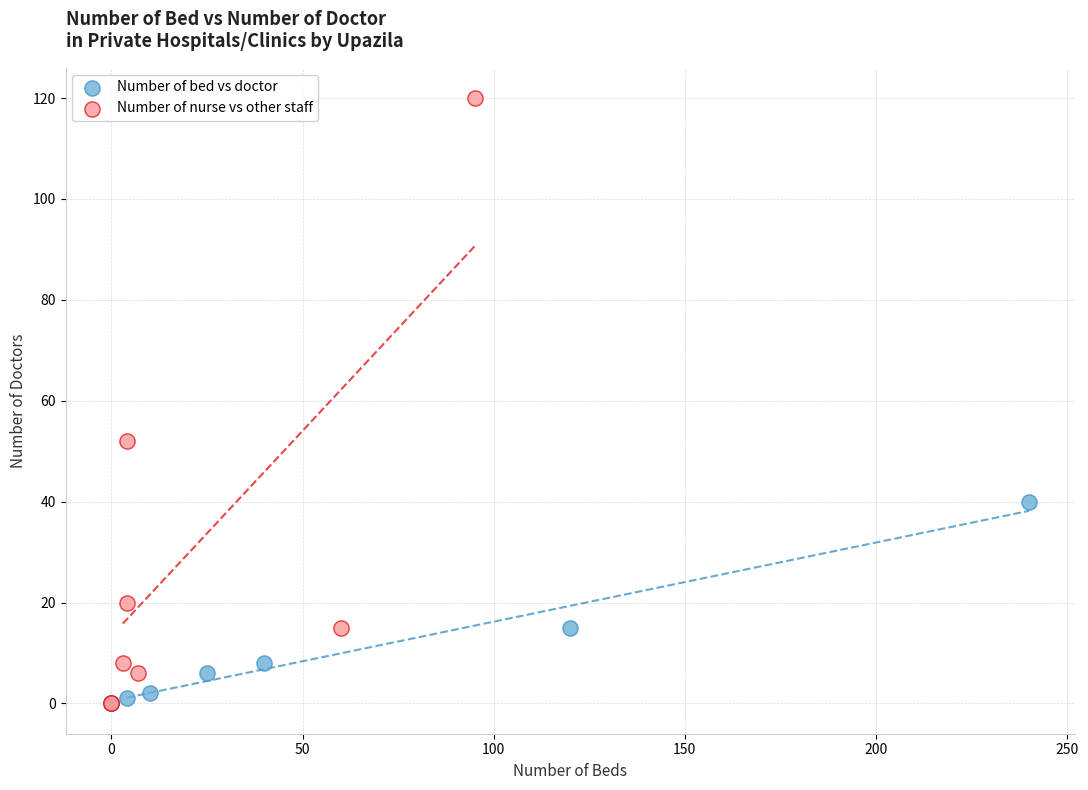

Which series has the widest spread of Y values?

Number of nurse vs other staff